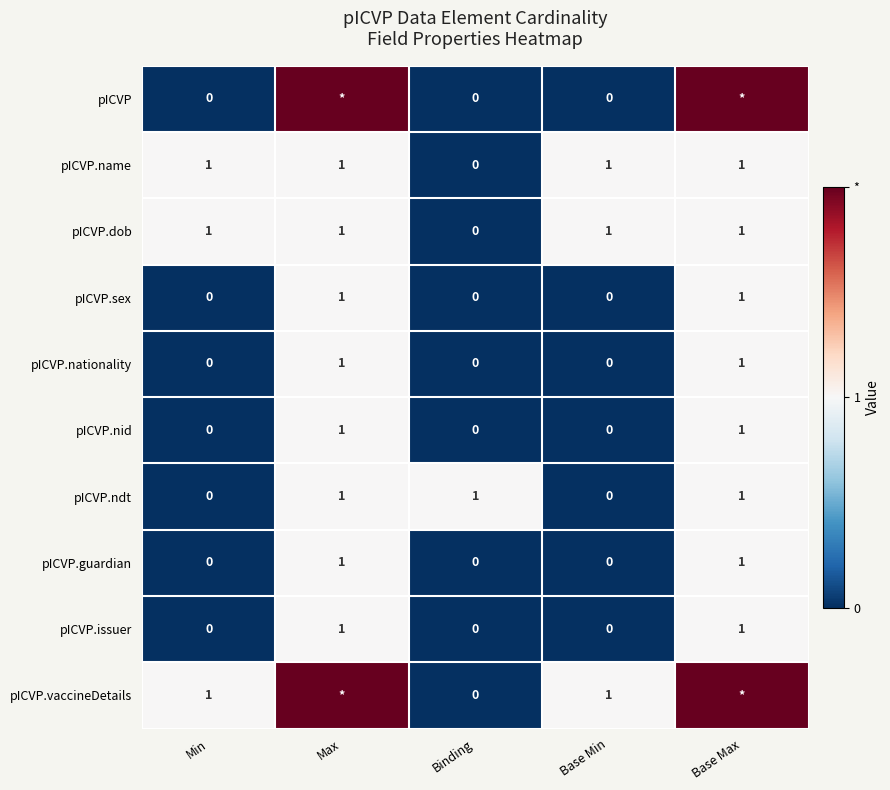

At which label is pICVP.name closest to 0?

Binding